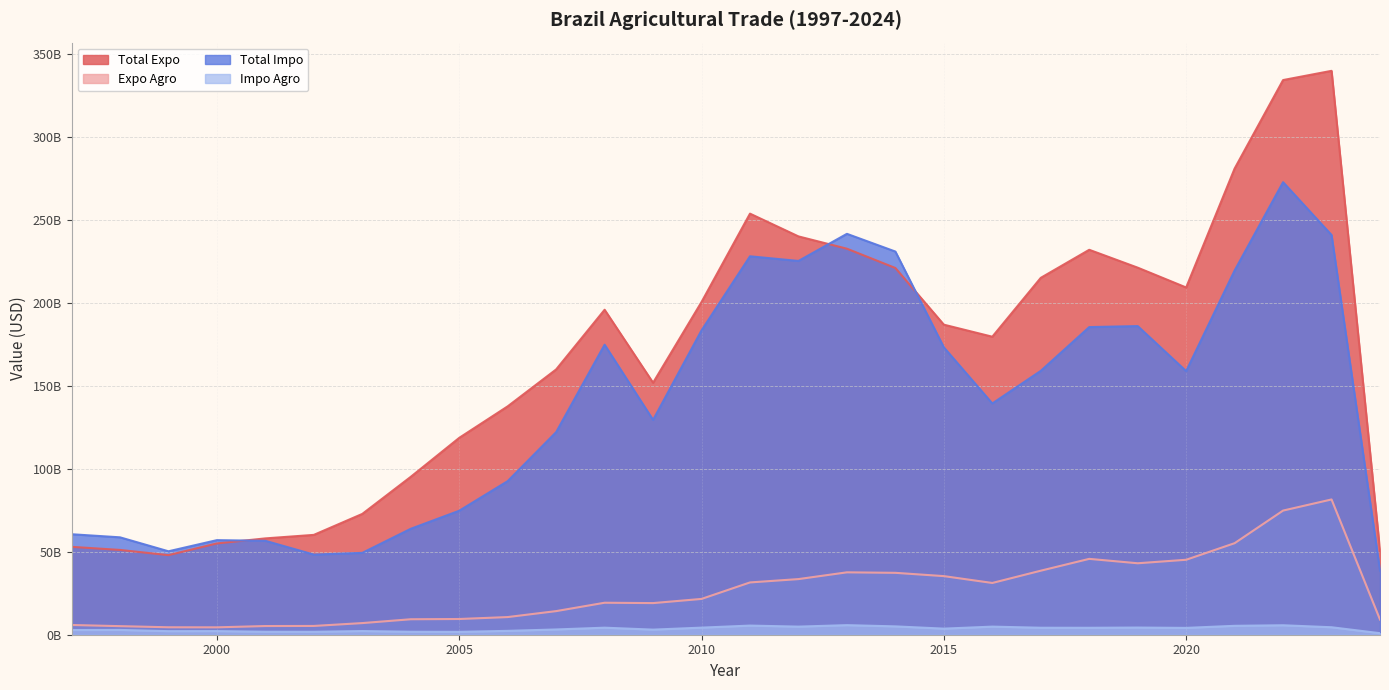

At how many categories does at least one series exceed 98551651945?

19